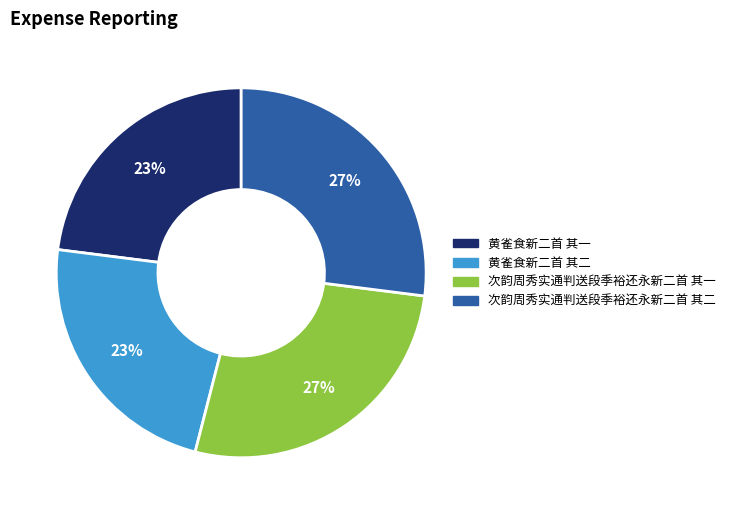

True or false: 黄雀食新二首 其二 accounts for 23% of the total.

True